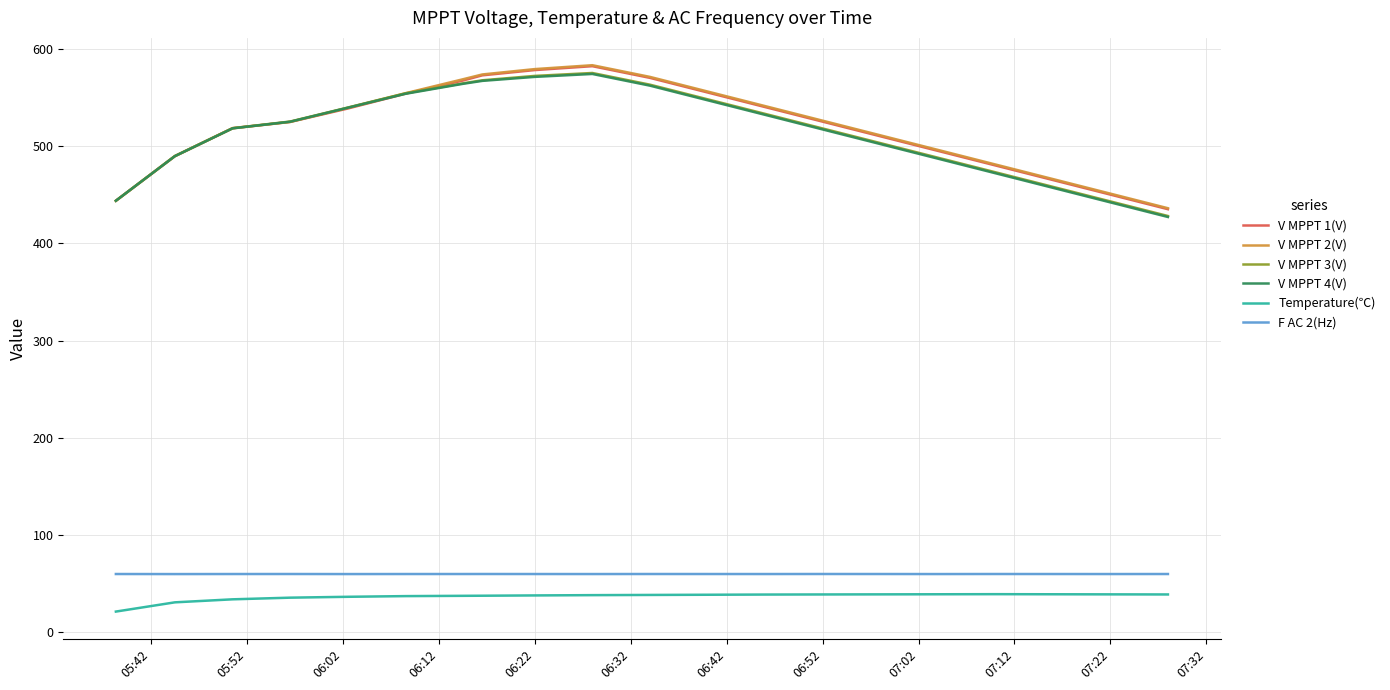

How many values in the F AC 2(Hz) series are below 60?

6